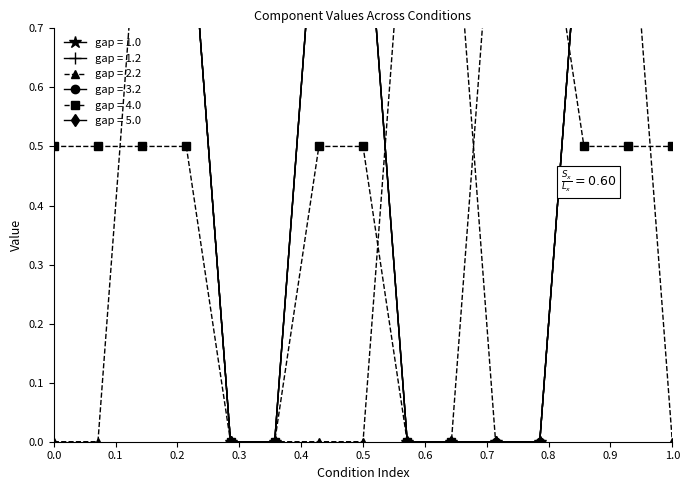

Does the chart display data point markers on the line(s)?

Yes